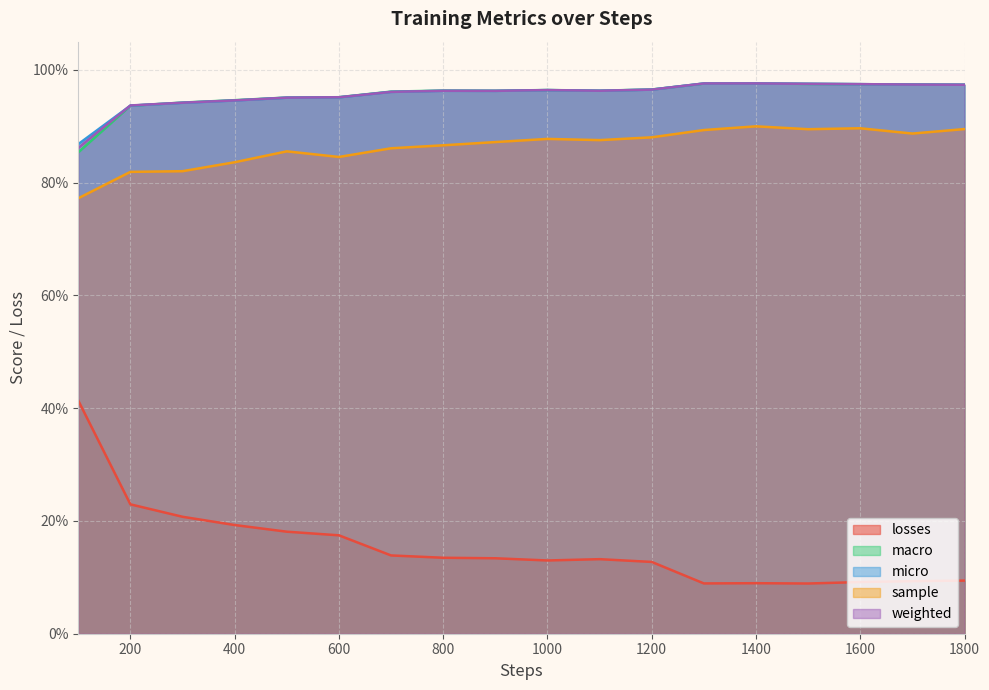

True or false: macro and micro intersect in this chart.

True